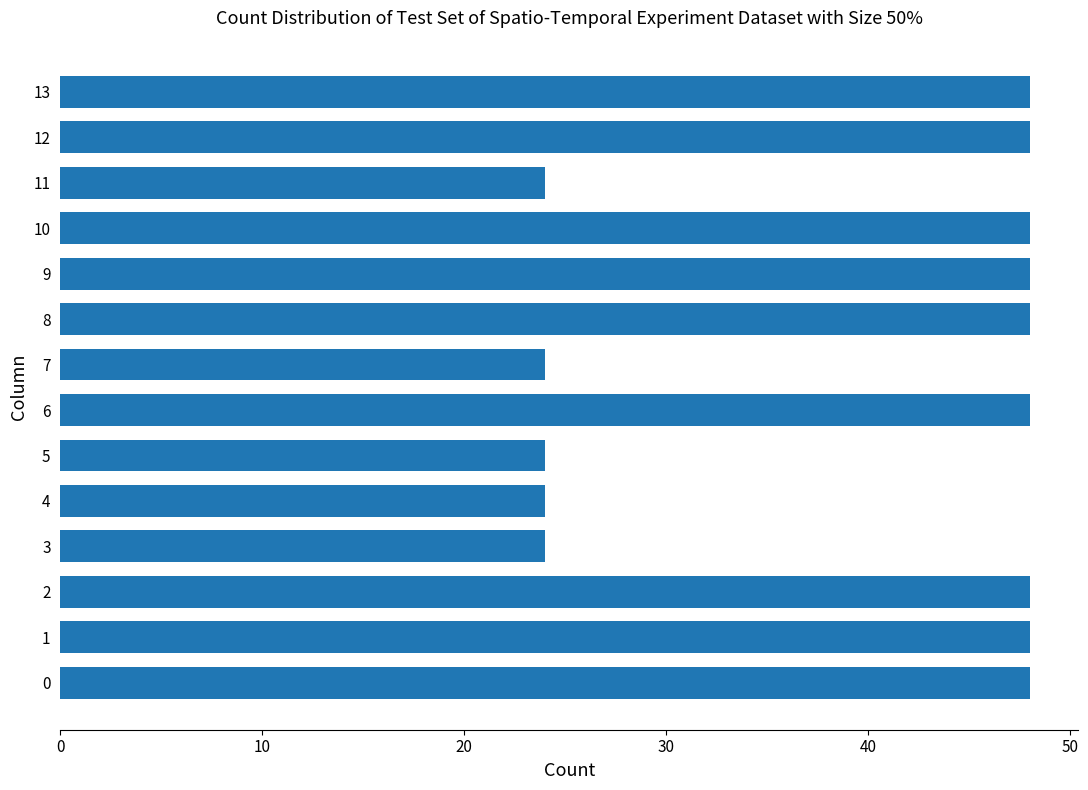

Reading top to bottom, extract all data points from this chart.

13=48	12=48	11=24	10=48	9=48	8=48	7=24	6=48	5=24	4=24	3=24	2=48	1=48	0=48